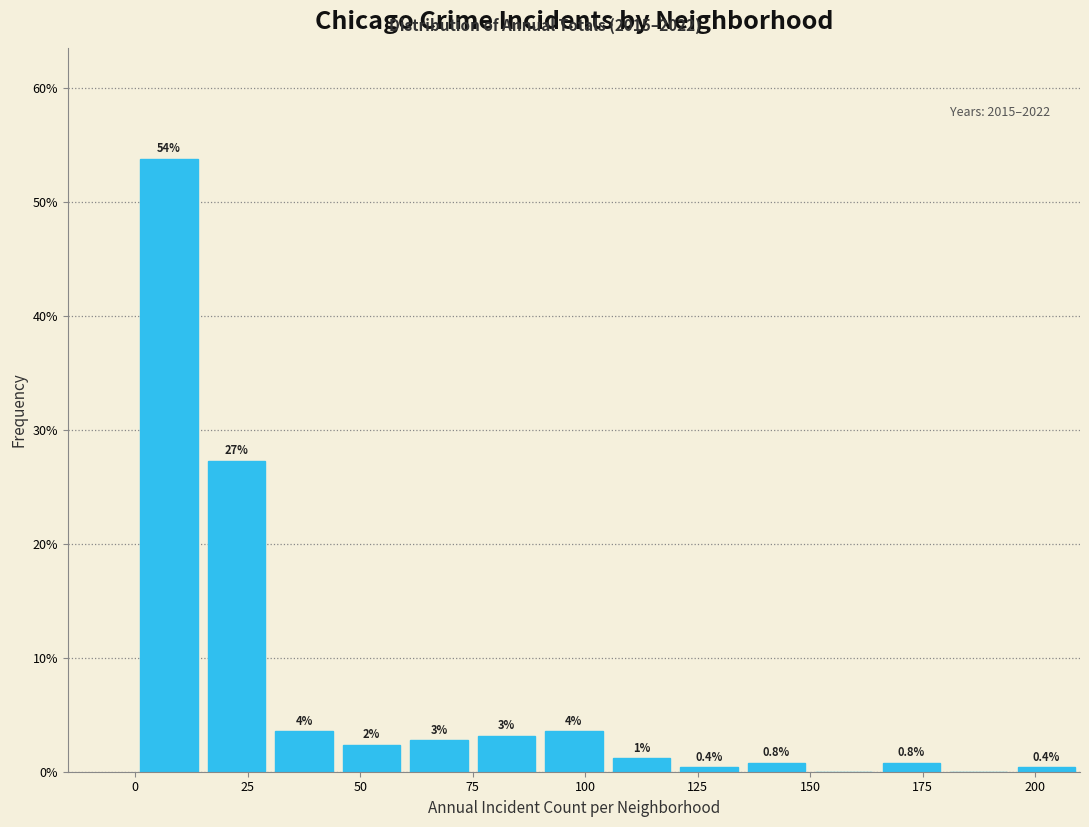

Read against the x-axis, roughly where is the centre of the tallest bar?

10